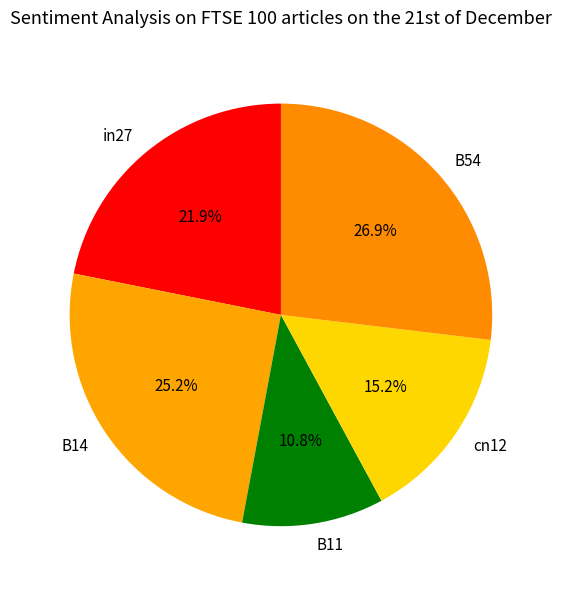

To the nearest percent, what is the difference between the in27 and B54 slice percentages?

5%